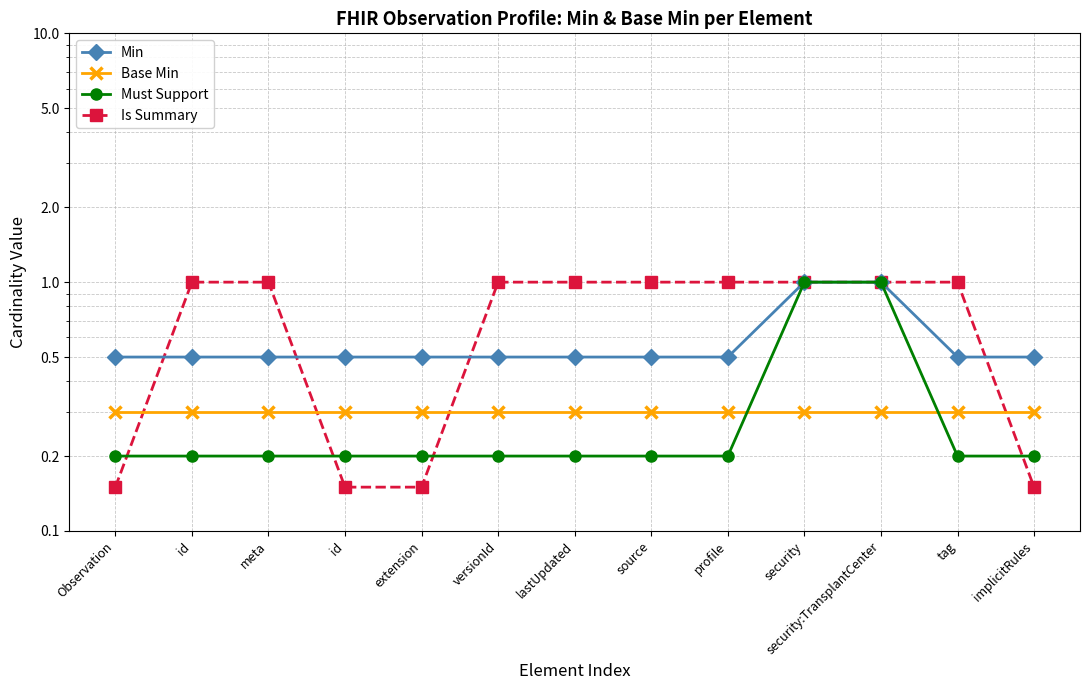

What is the sum of the Base Min values at versionId and security:TransplantCenter?

0.6